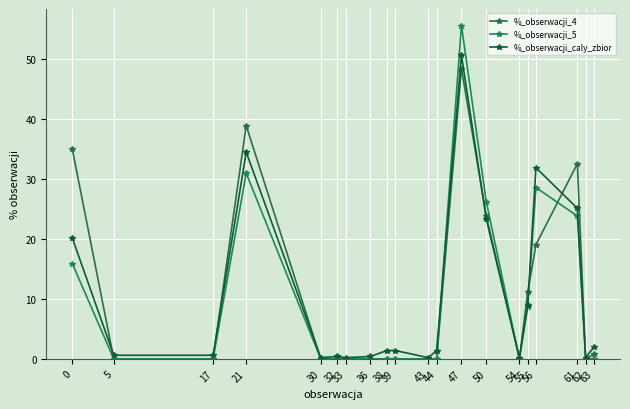

Reading left to right, list all the values displayed in this chart.

%_obserwacji_4: 34.9	0.0	0.0	38.9	0.0	0.0	0.0	0.0	0.0	0.0	0.0	0.0	48.4	23.8	0.0	11.1	19.0	32.5	0.0	0.8
%_obserwacji_5: 15.9	0.0	0.0	31.0	0.0	0.0	0.0	0.0	0.0	0.0	0.0	0.0	55.6	26.2	0.0	8.7	28.6	23.8	0.0	0.0
%_obserwacji_caly_zbior: 20.1	0.6	0.6	34.5	0.2	0.4	0.2	0.4	1.4	1.4	0.2	1.4	50.6	23.3	0.2	9.0	31.9	25.1	0.2	2.0